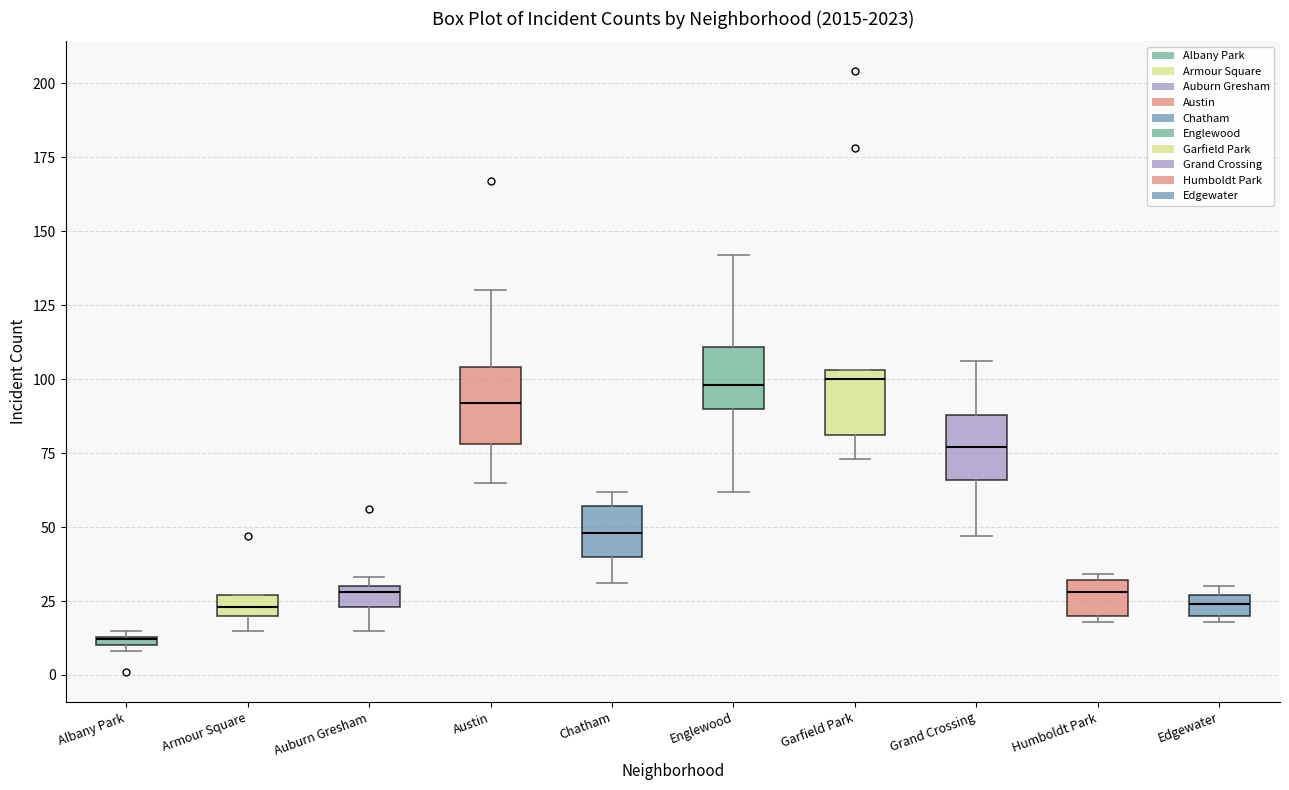

Where does the median line of the box for Chatham sit on the y-axis? The values are not printed on the chart, so give them approximately, as read against the axis.

50